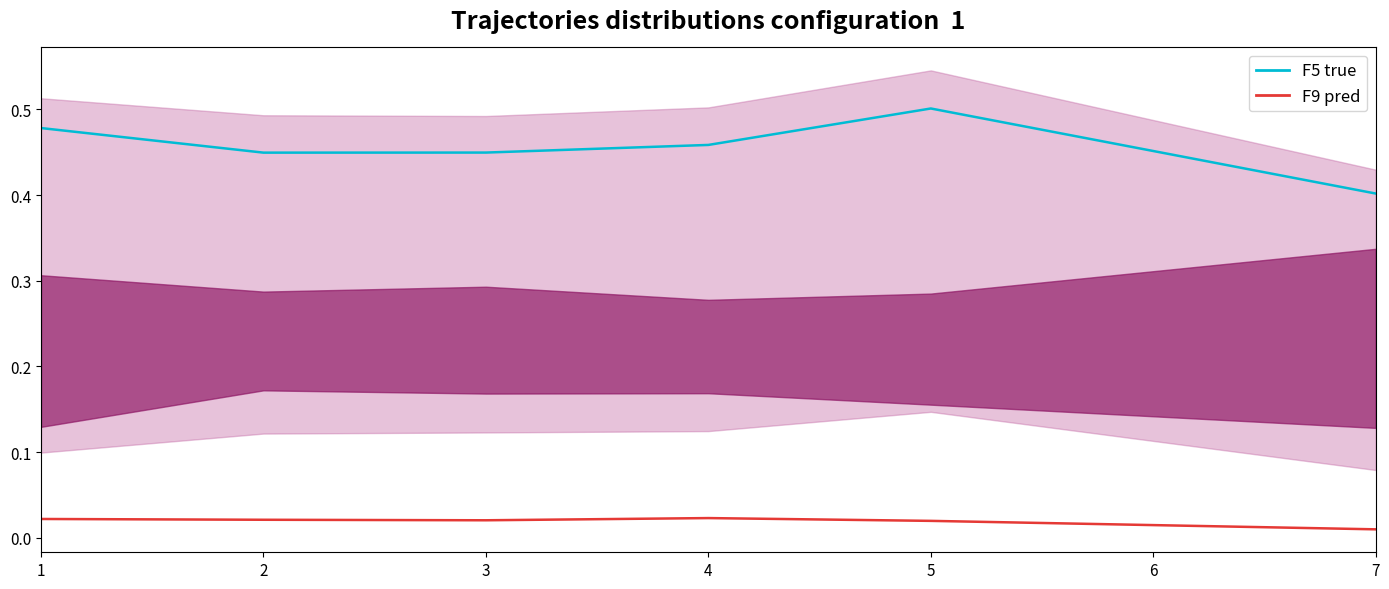

How many lines are shown in the chart?

2